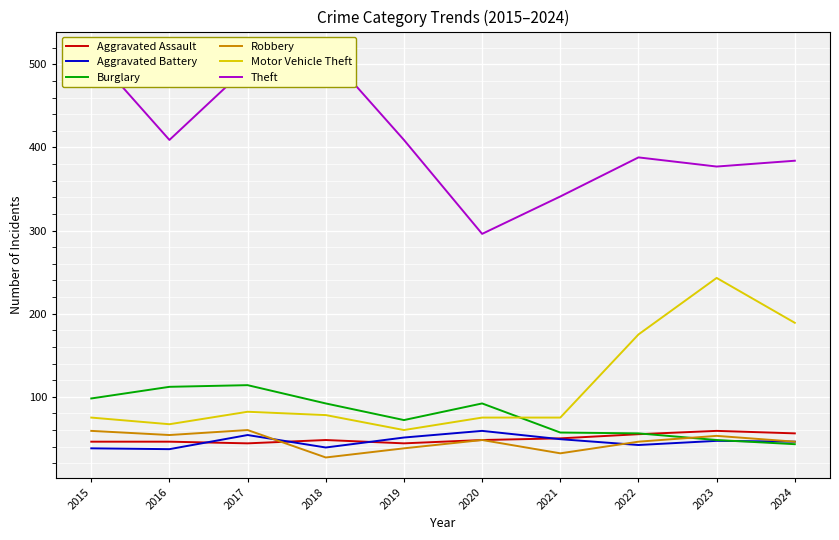

At how many categories does at least one series exceed 168?

10